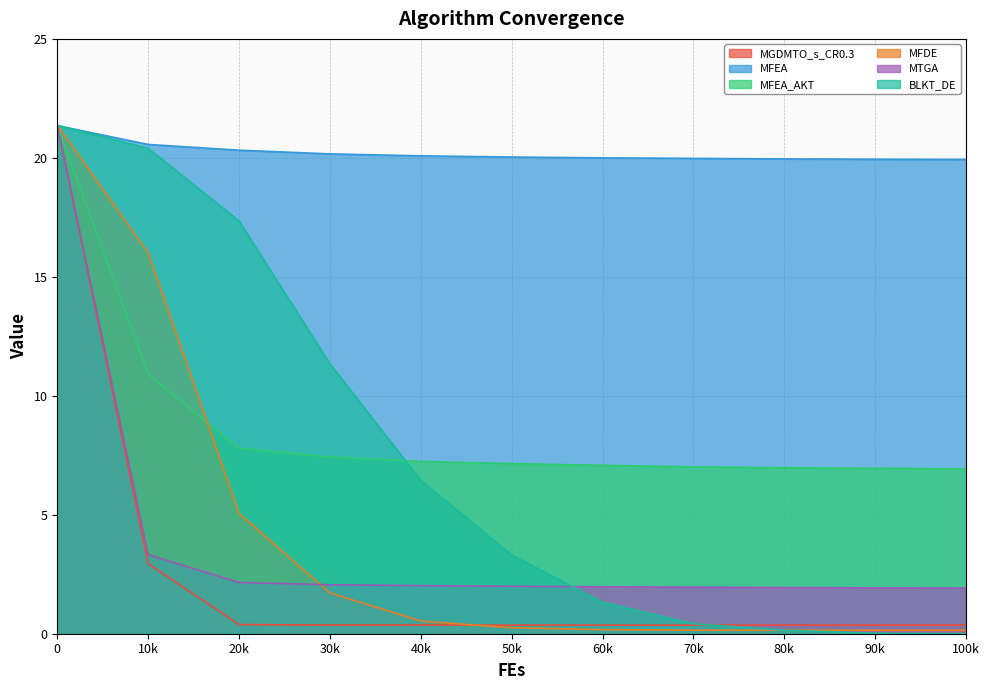

Rank the series by their maximum value, from lowest to highest.

MFEA_AKT, MFEA, MTGA, BLKT_DE, MFDE, MGDMTO_s_CR0.3